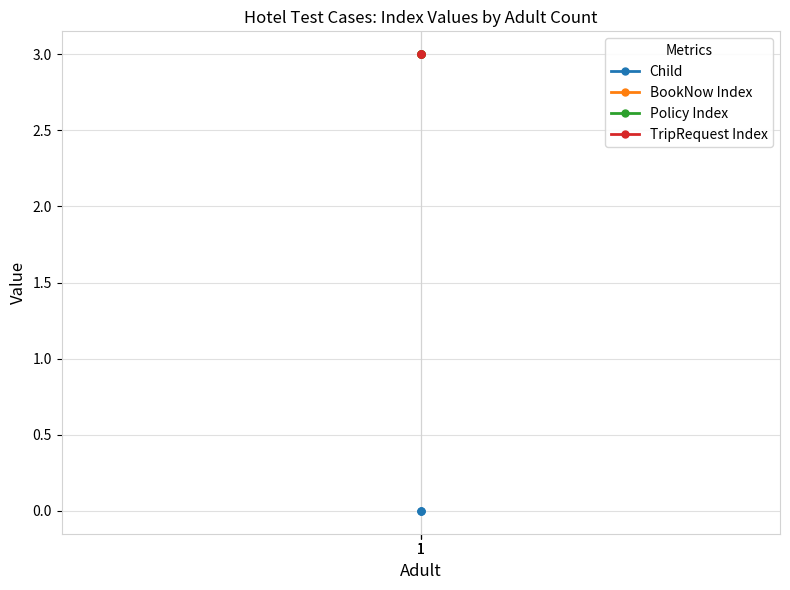

Between 1 and 1, which is larger?

1